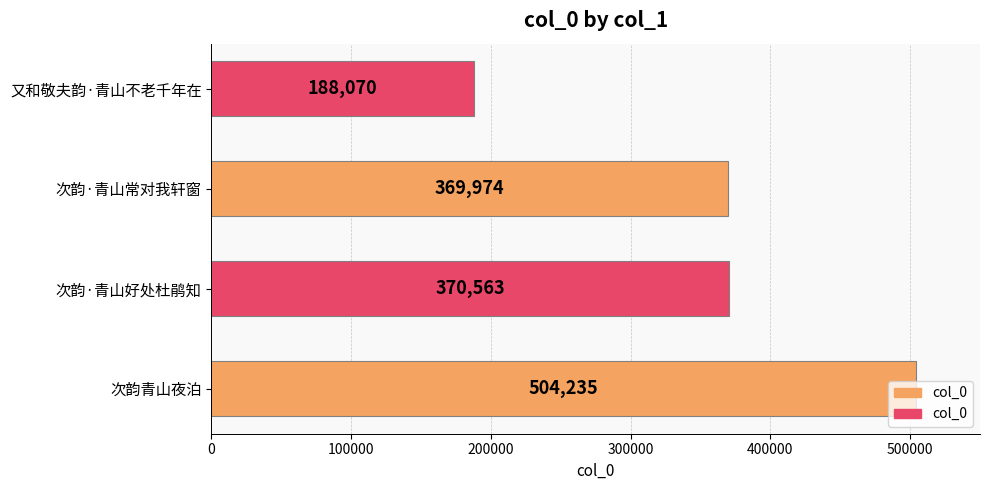

The value at 次韵·青山常对我轩窗 is 567240. True or false?

False